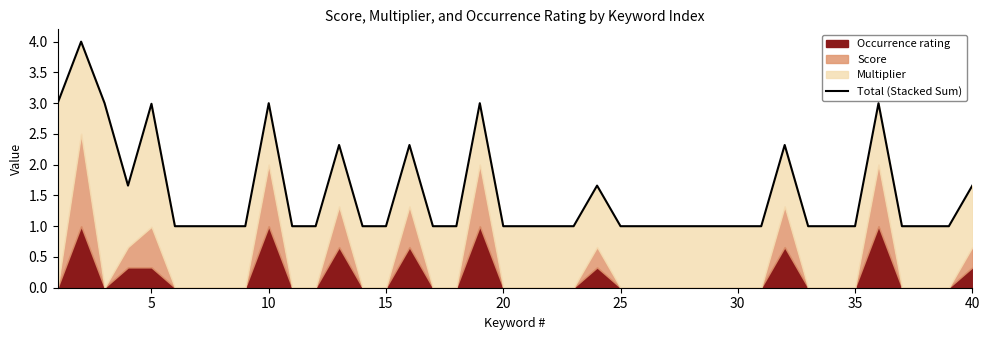

What is the difference between the second highest and second lowest values?

2.0